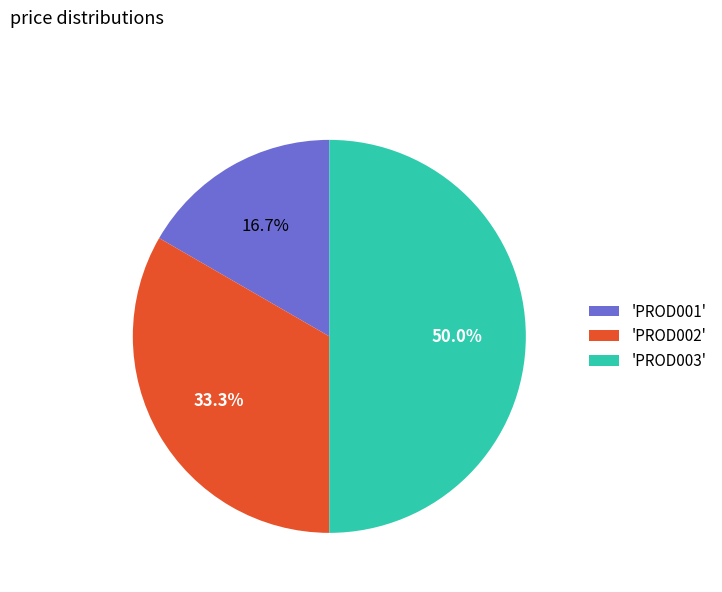

Which slice is the smallest?

'PROD001'